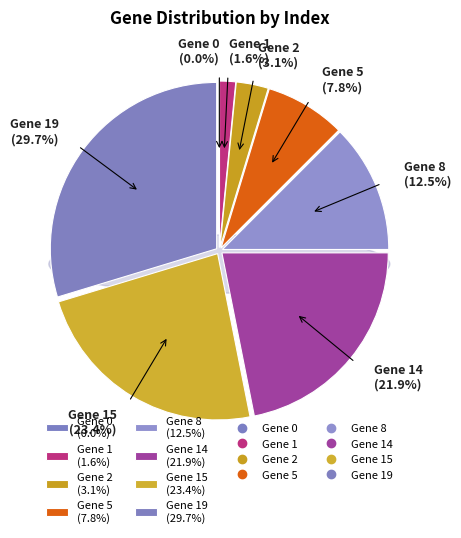

How many slices are in this pie chart?

8